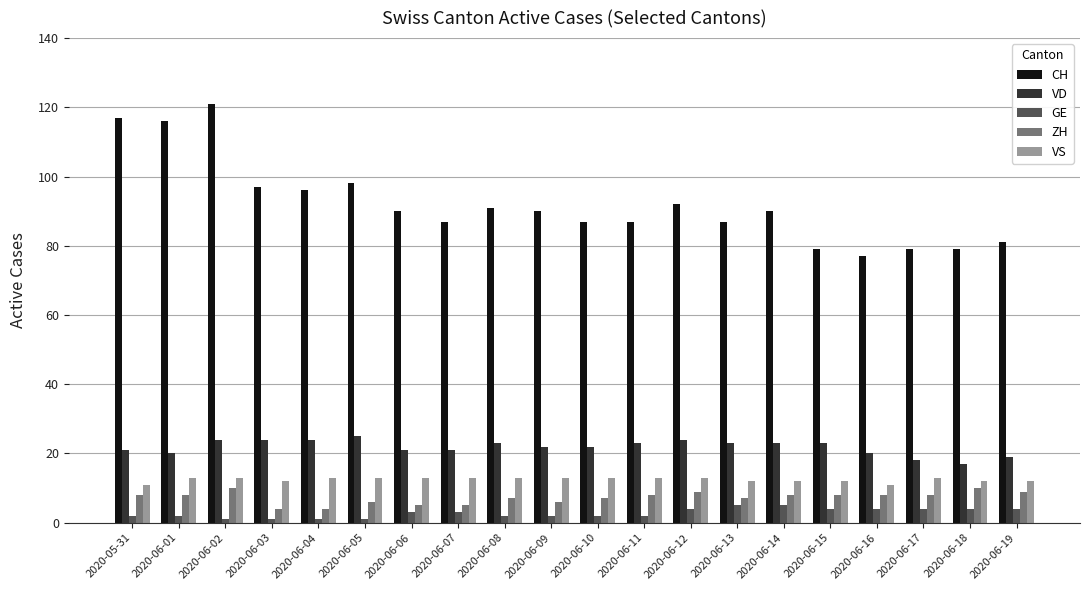

Which series has the largest range (max minus min)?

CH